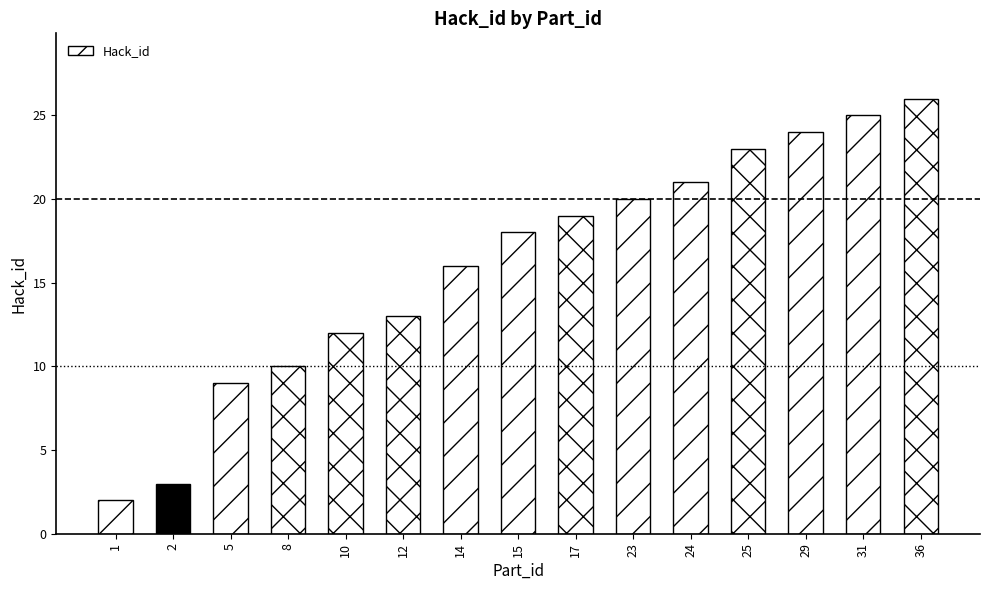

What is the value of the 9th bar from the left?

19